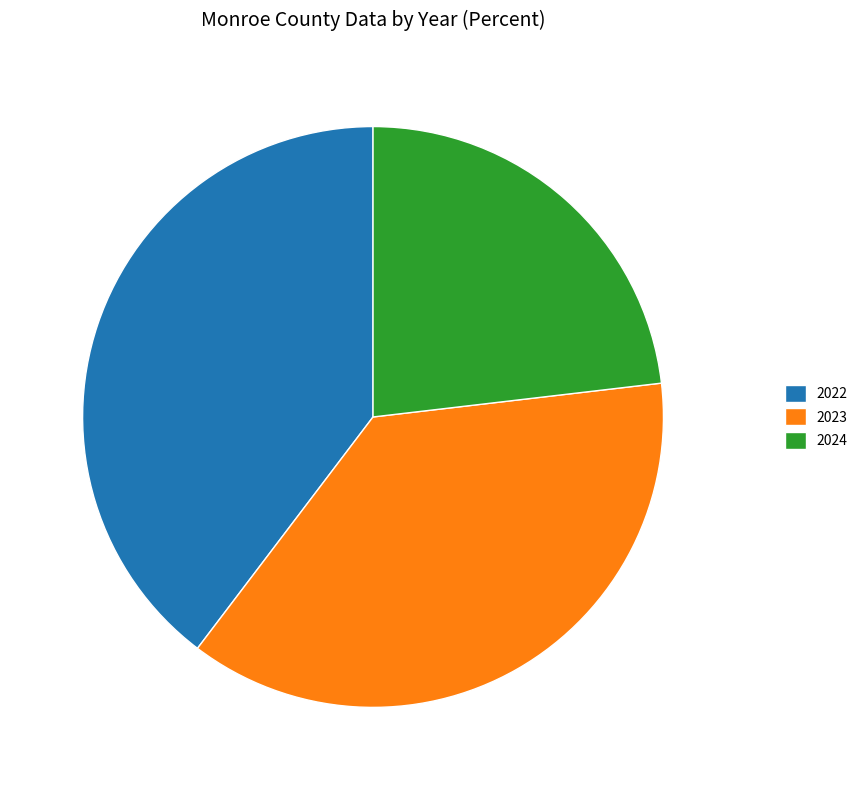

Which has a higher value, 2023 or 2022?

2022